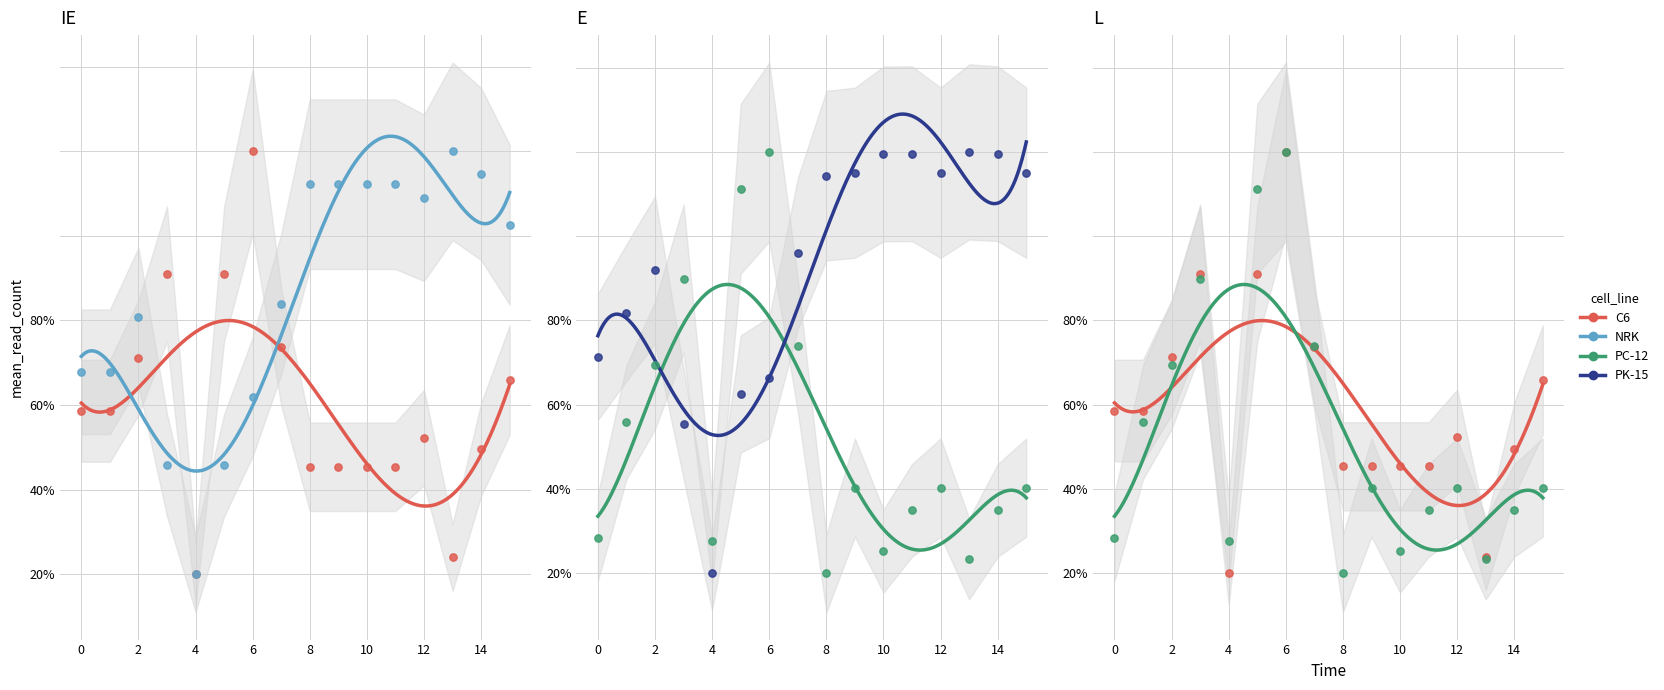

At which category is the sum across all series the highest?

6